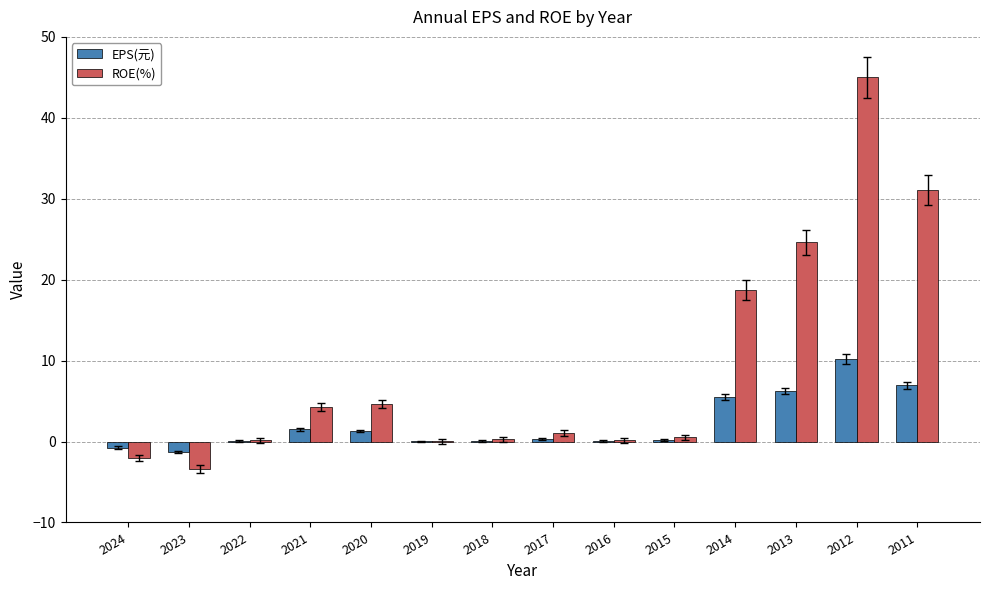

Count the number of data series in this chart.

2